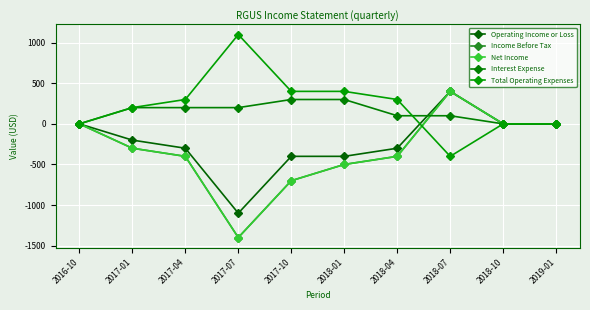

Is this an area chart (filled region under the line)?

No